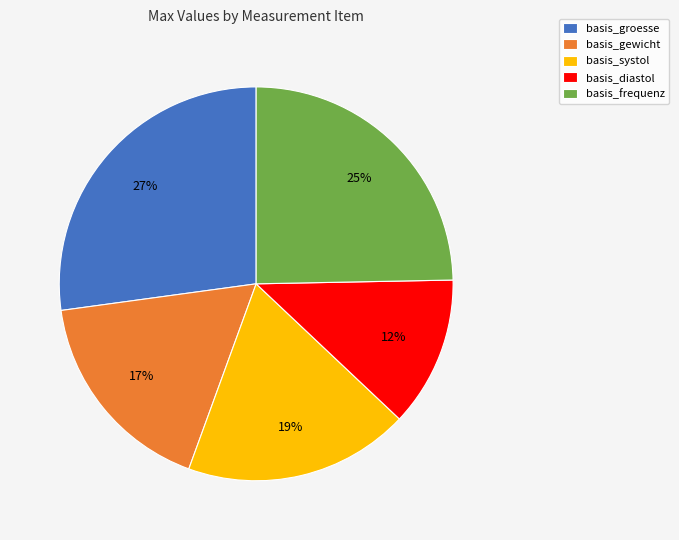

Between basis_groesse and basis_gewicht, which is larger?

basis_groesse